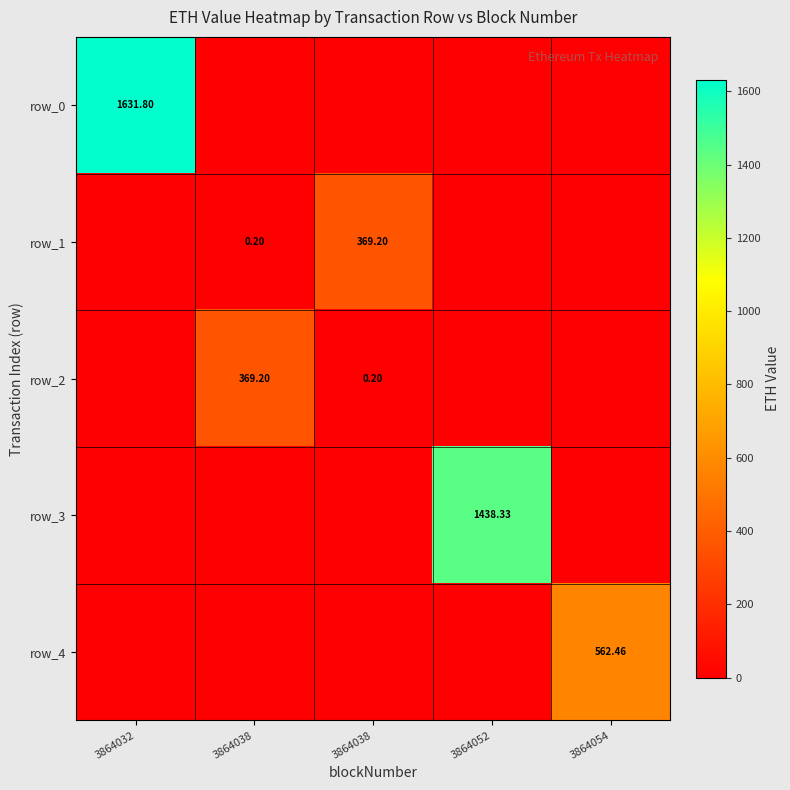

At which category is the sum across all series the highest?

3864032